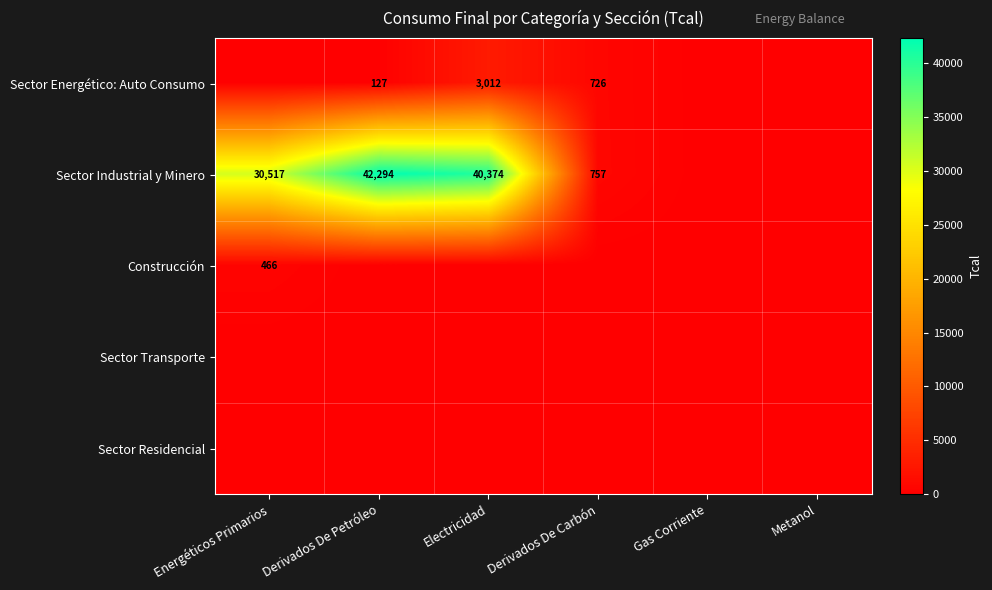

The Sector Industrial y Minero series shows 53536 at Electricidad. True or false?

False